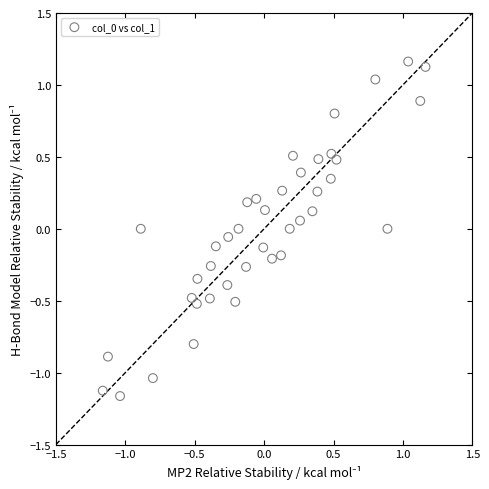

What is the range of Y values (max minus min)?

2.3